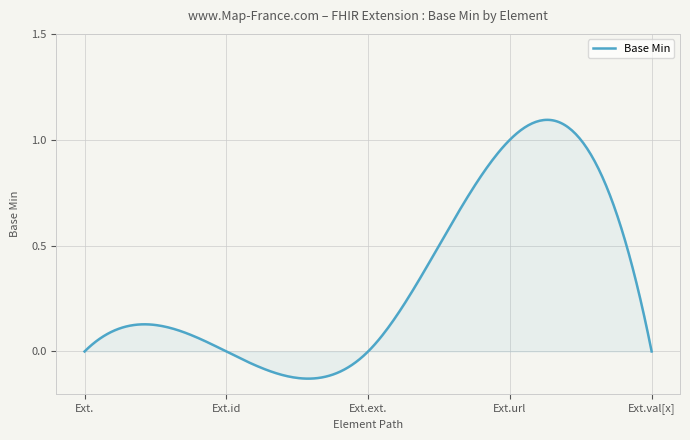

Does the chart have visible grid lines?

Yes